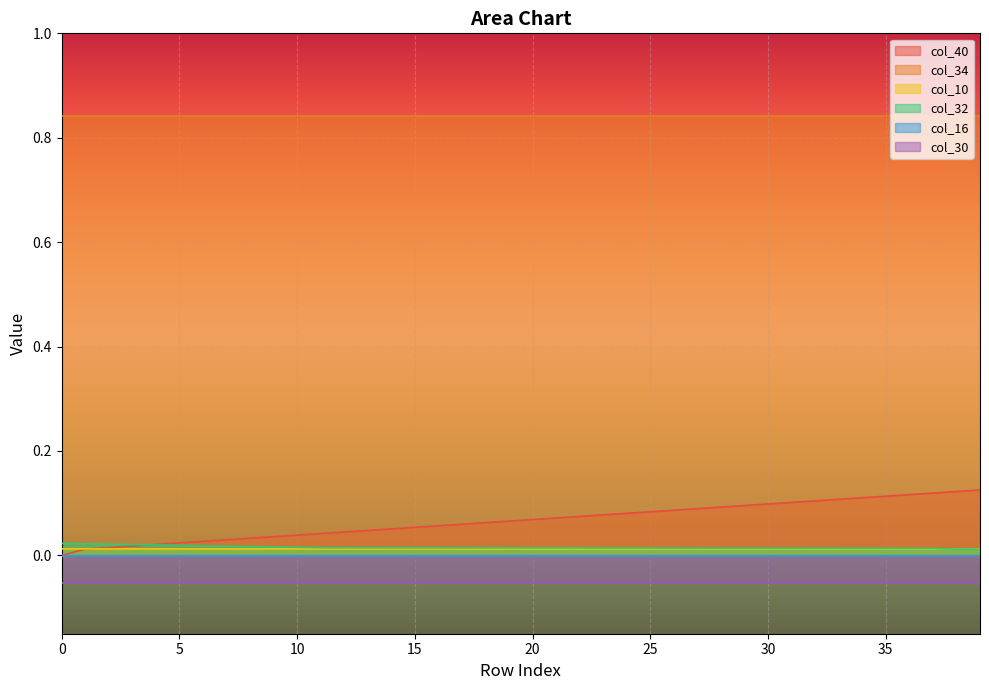

What is the sum of all col_40 values?

2.7